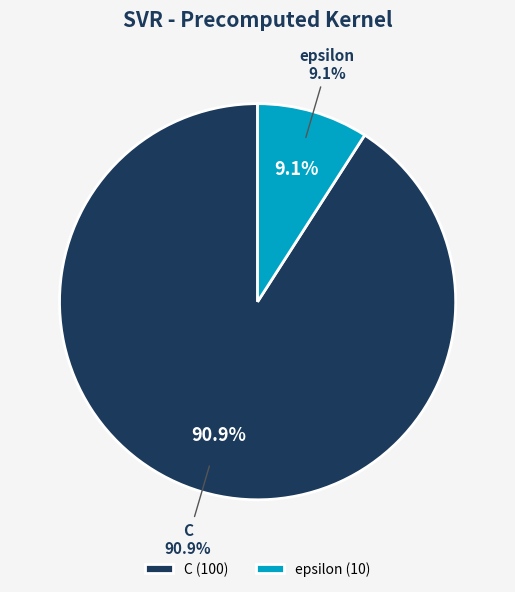

Which has a higher value, epsilon or C?

C